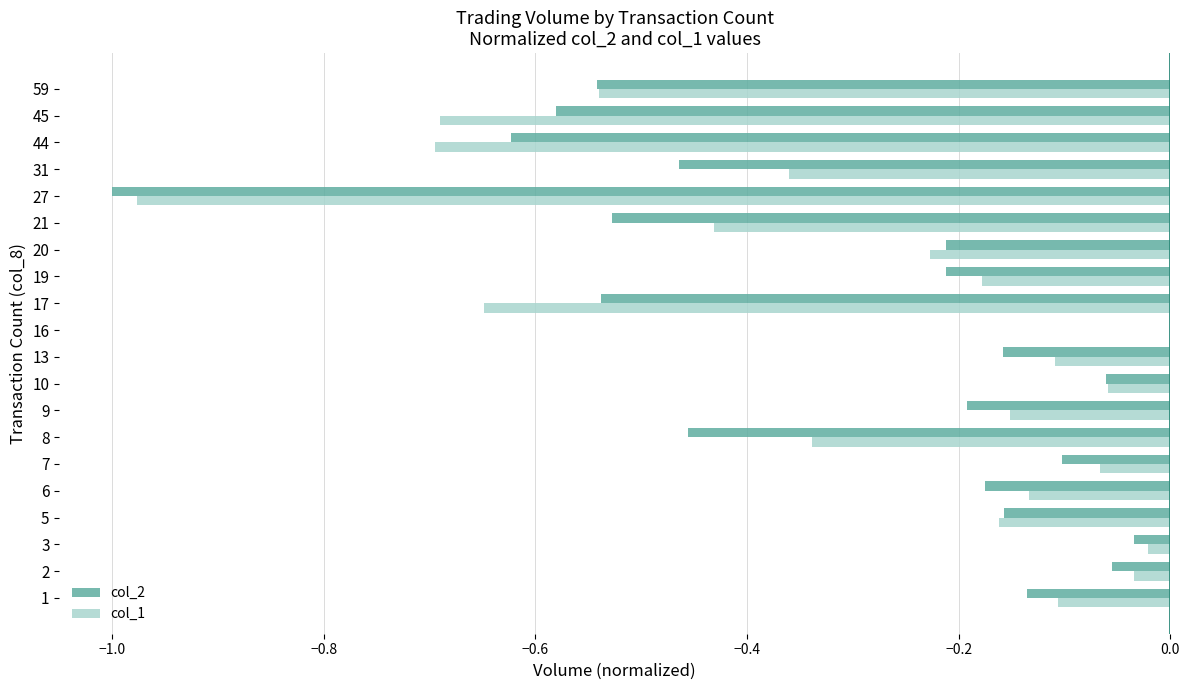

The col_2 series shows -0.2 at 13. True or false?

True